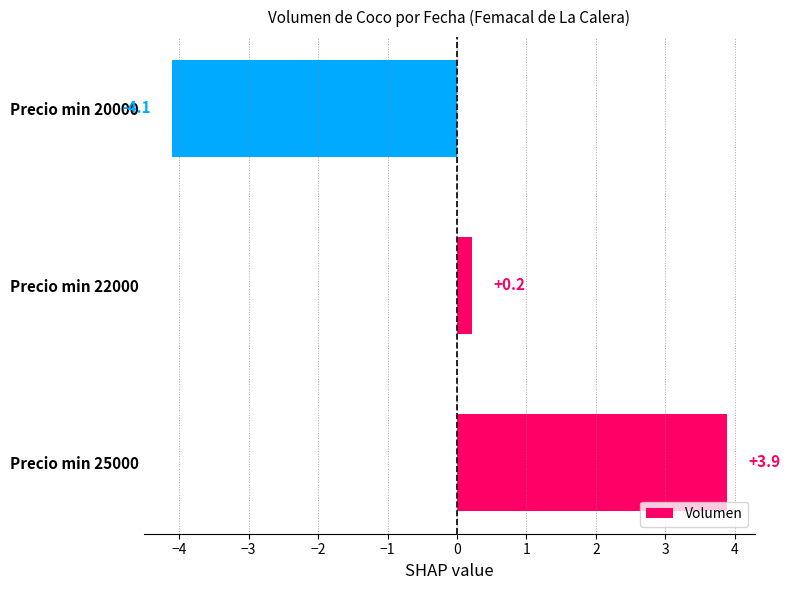

Which label corresponds to the largest value in the chart?

Precio min 25000